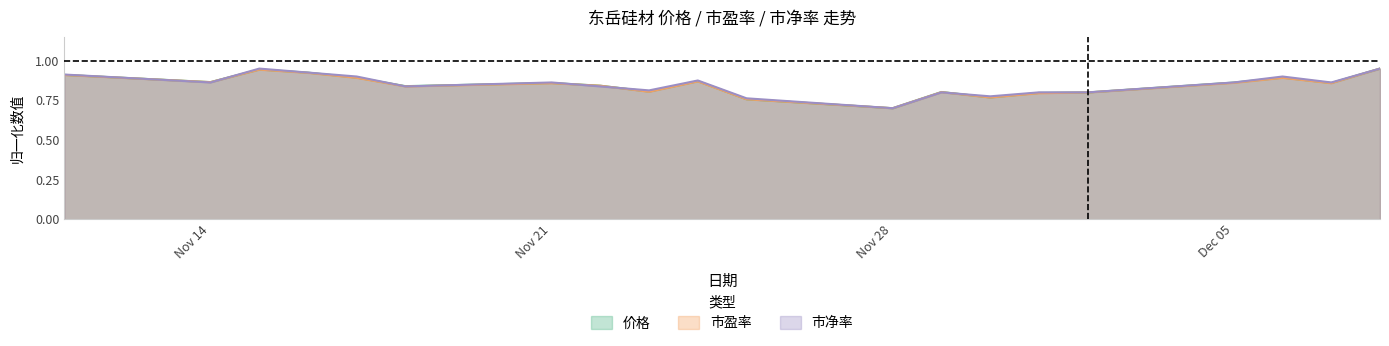

At which category does 市盈率 reach its first local valley?

Nov 14